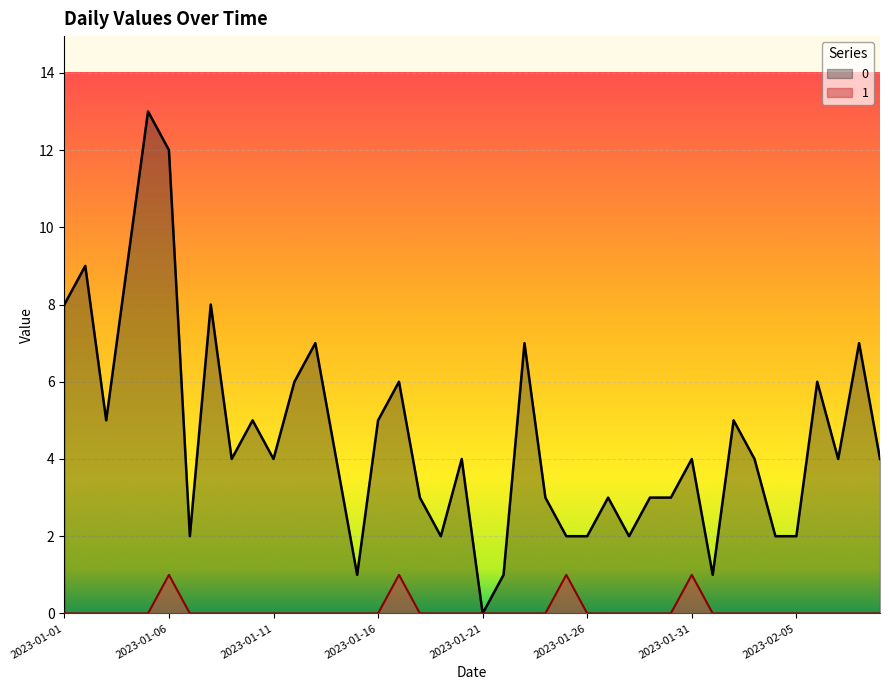

In 0, how many points are higher than both neighbors (excluding endpoints)?

13